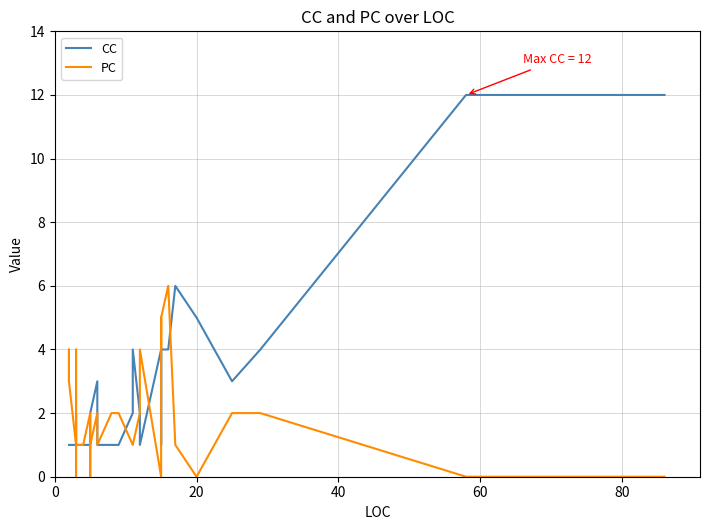

What is the lowest value of the CC series?

1